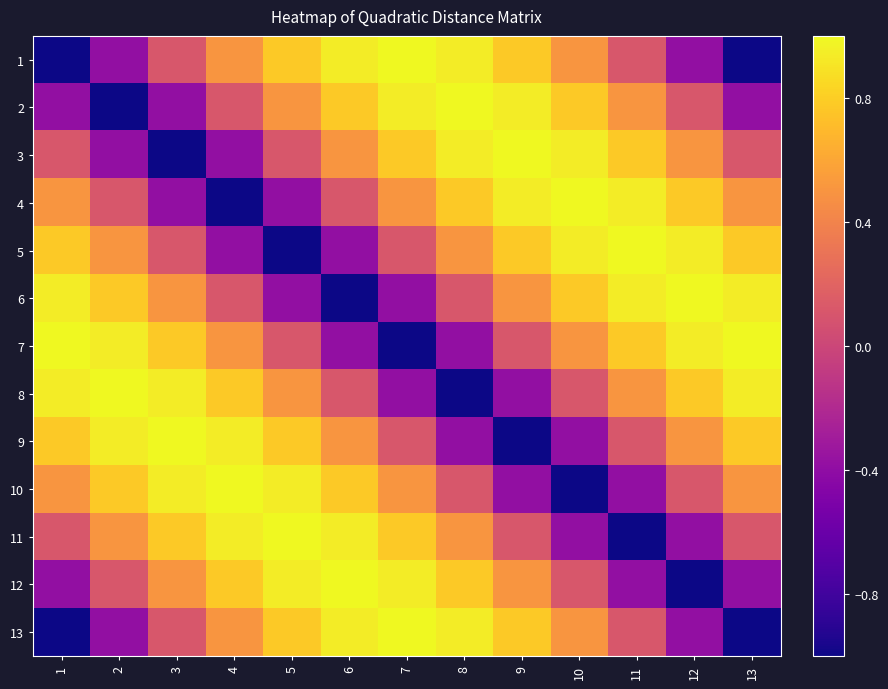

Between 6 and 12, which series saw the biggest shift?

6